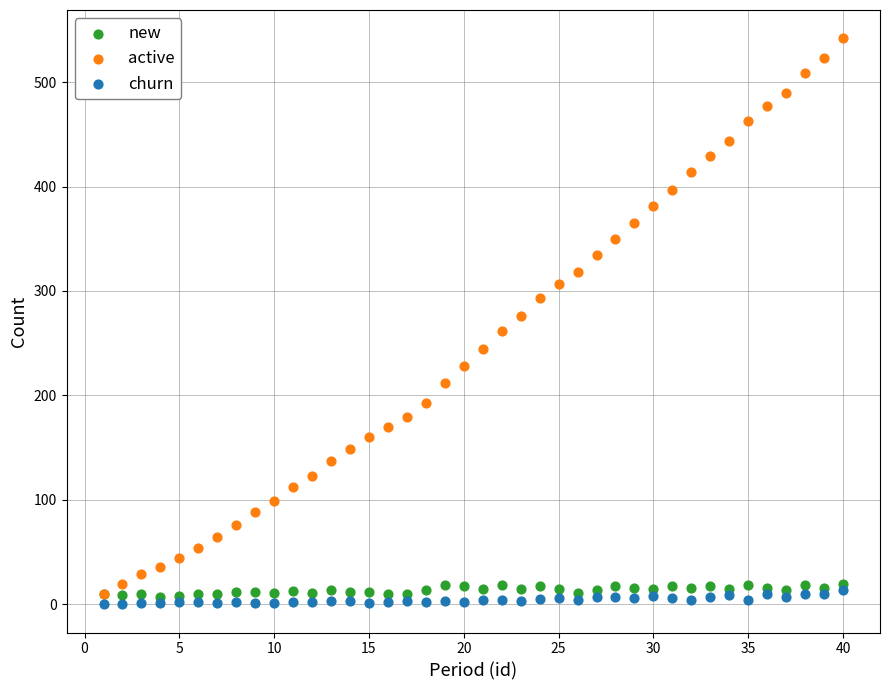

Which series reaches the maximum Y coordinate?

active